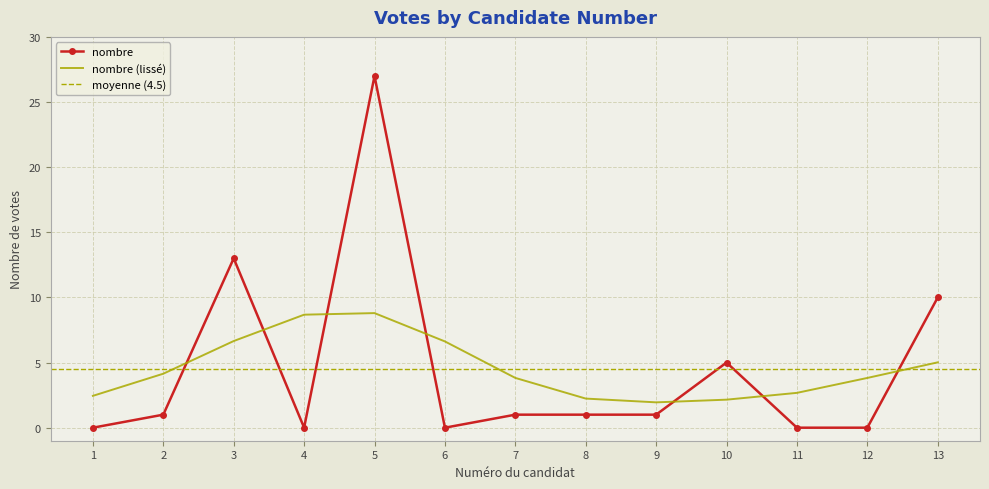

Rank the categories by value from lowest to highest.

1, 4, 6, 11, 12, 2, 7, 8, 9, 10, 13, 3, 5